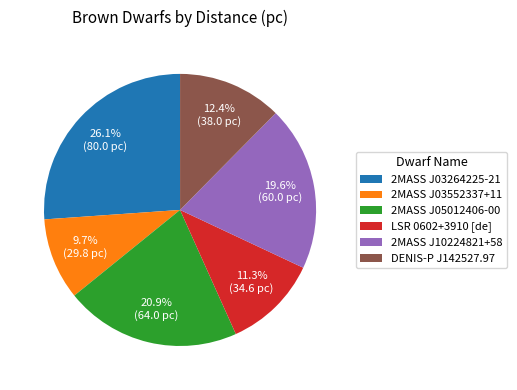

Does any single category account for the majority?

No